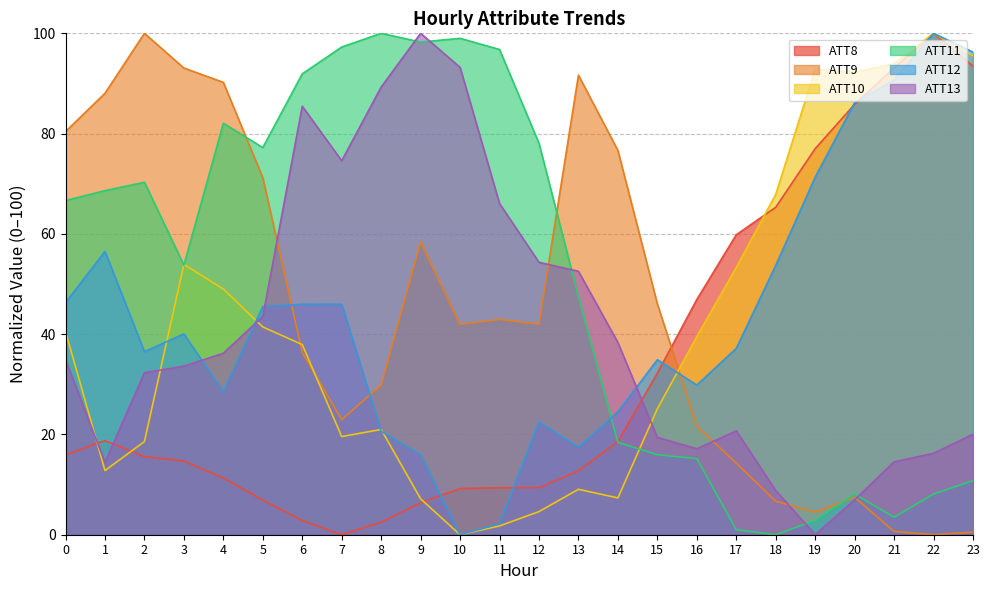

How many lines are shown in the chart?

6